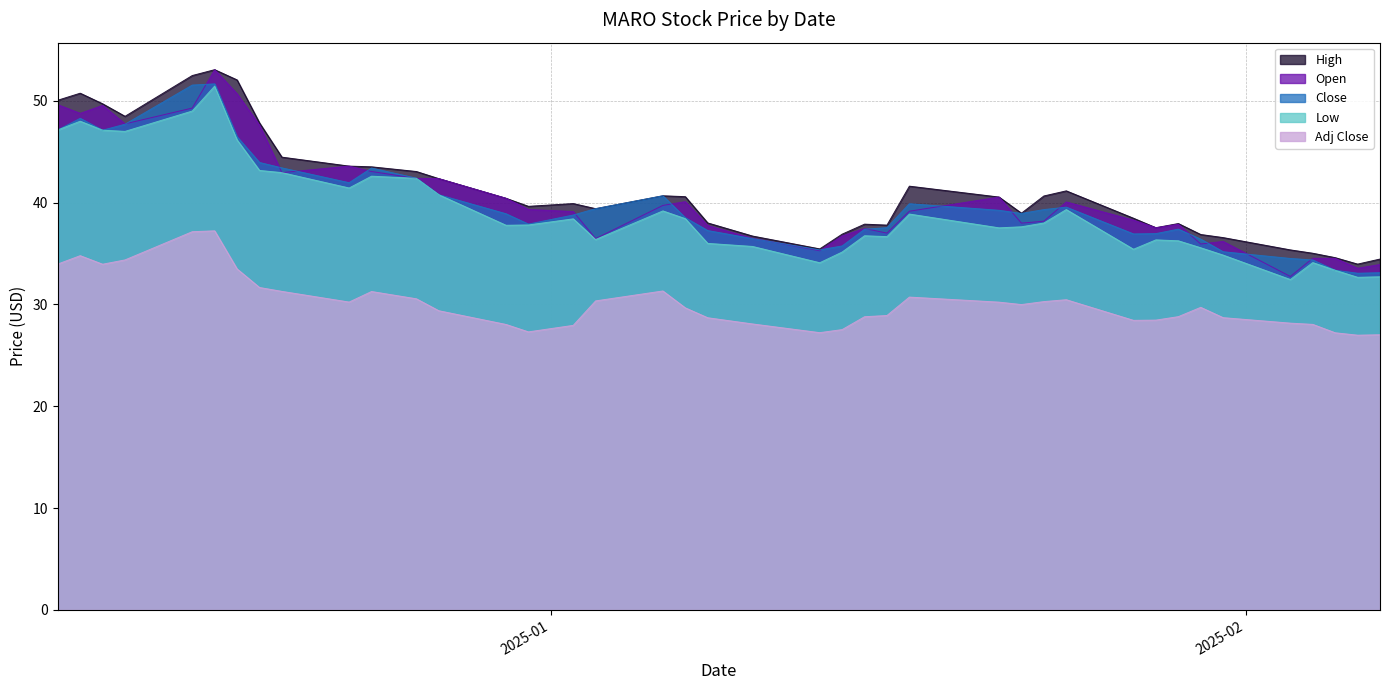

True or false: Open and High cross at least once.

False